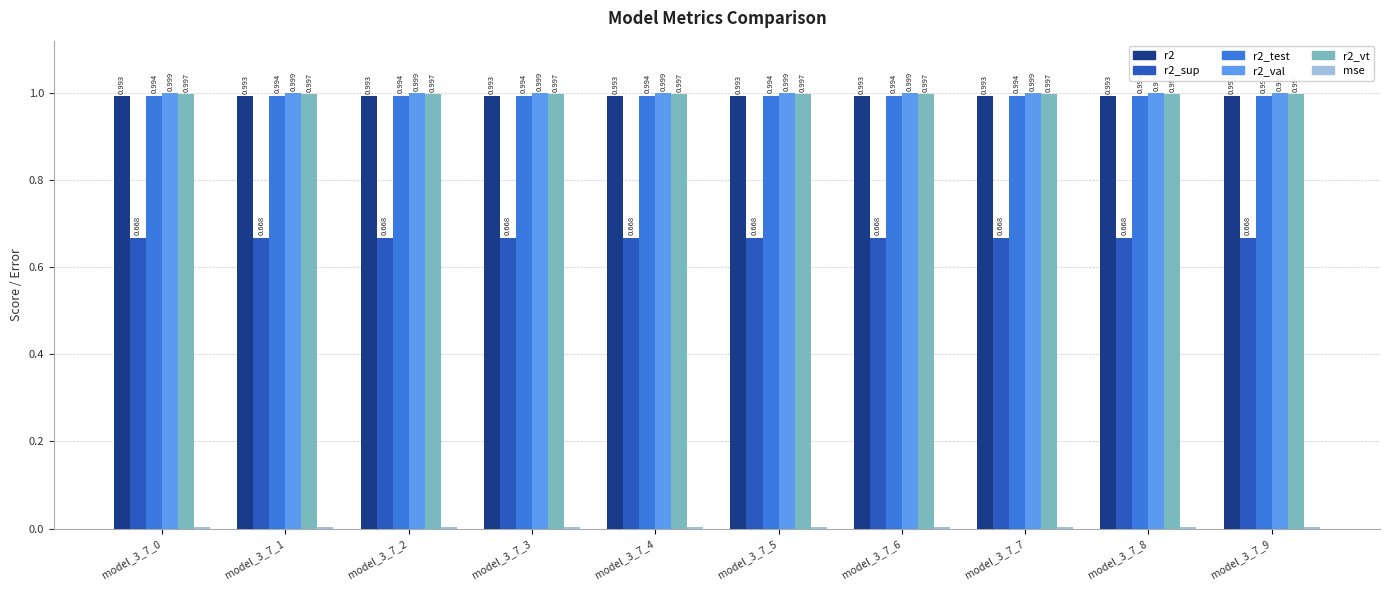

Between model_3_7_0 and model_3_7_2, which series saw the biggest shift?

r2